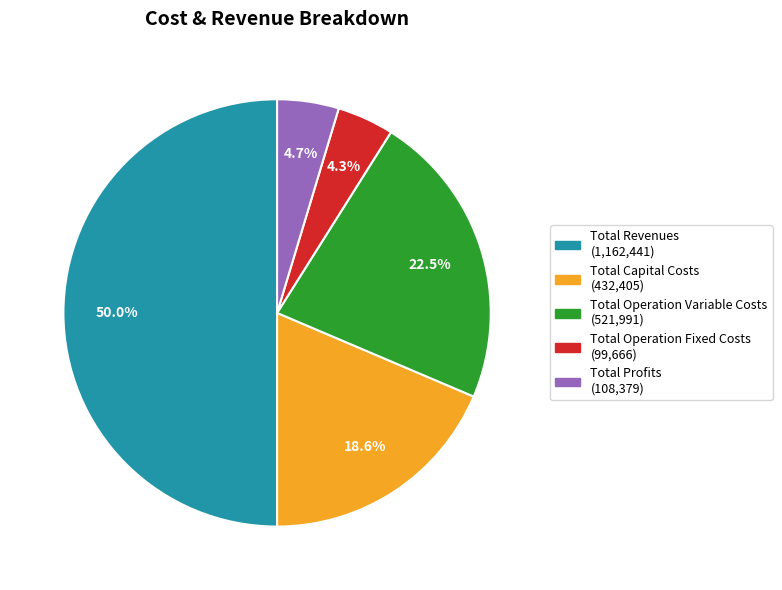

Is it true that Total Capital Costs is 9% of the pie?

False